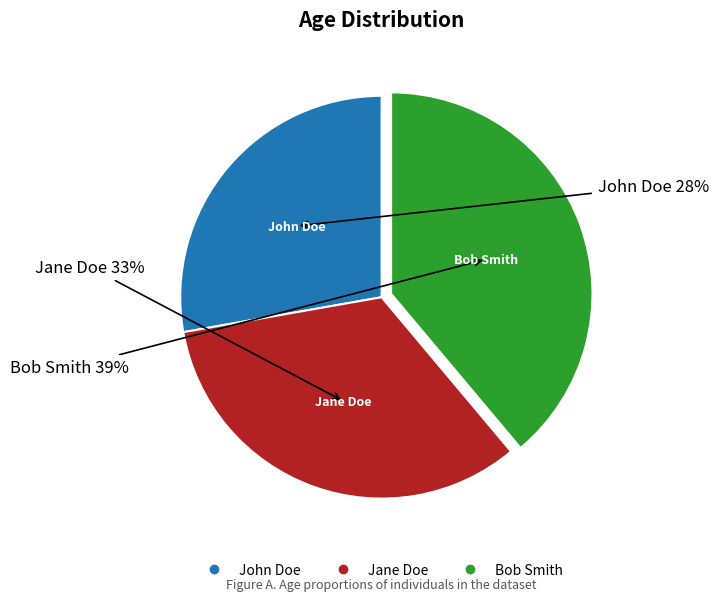

What percentage is the Bob Smith slice, to the nearest percent?

39%